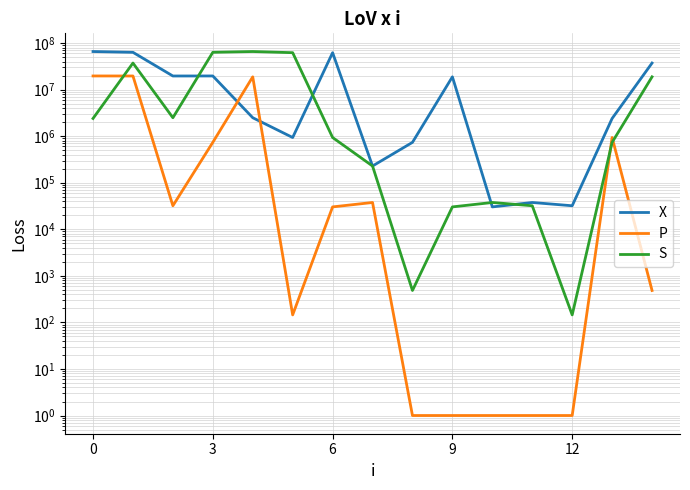

Which label corresponds to the smallest value in the chart?

8